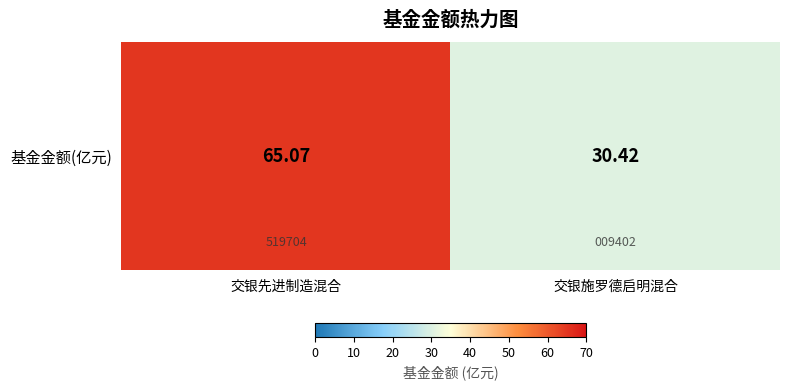

What is the change in value from 交银先进制造混合 to 交银施罗德启明混合?

-34.6